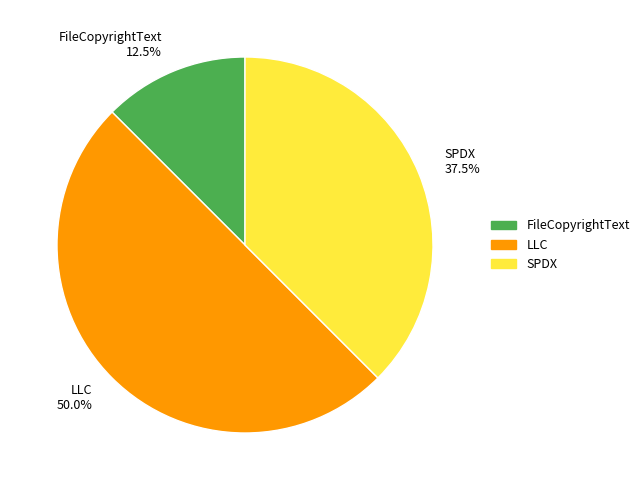

Between FileCopyrightText and LLC, which is larger?

LLC